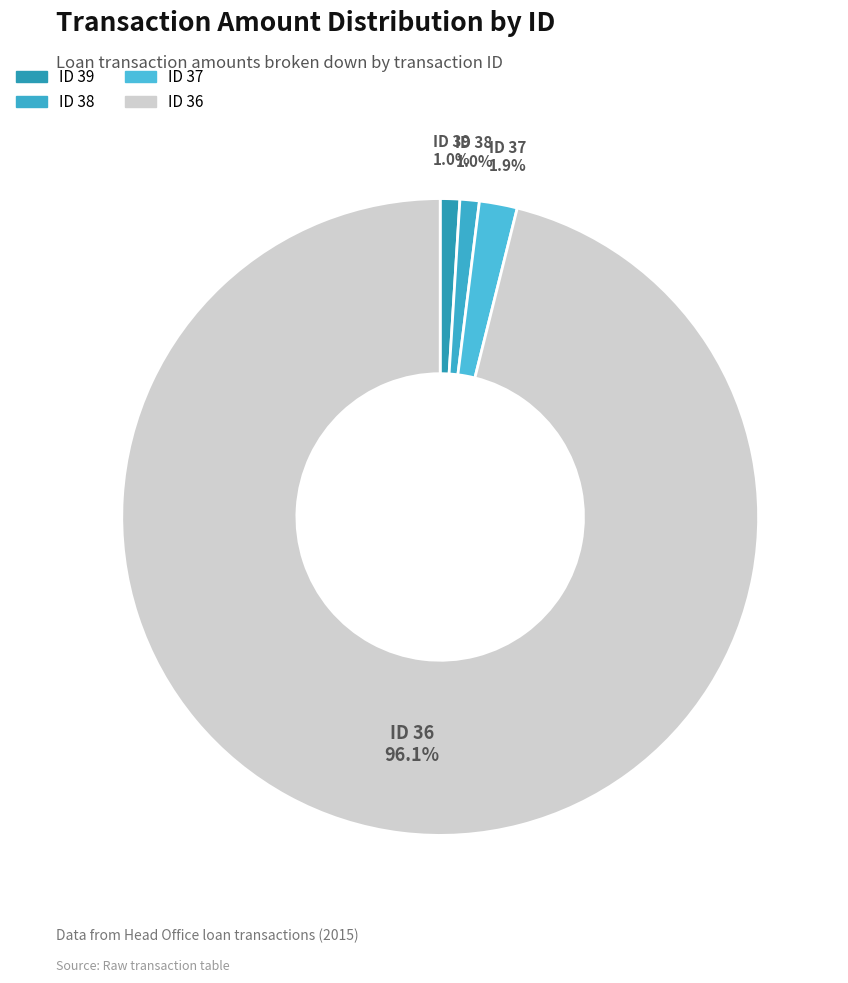

How many slices are in this pie chart?

4